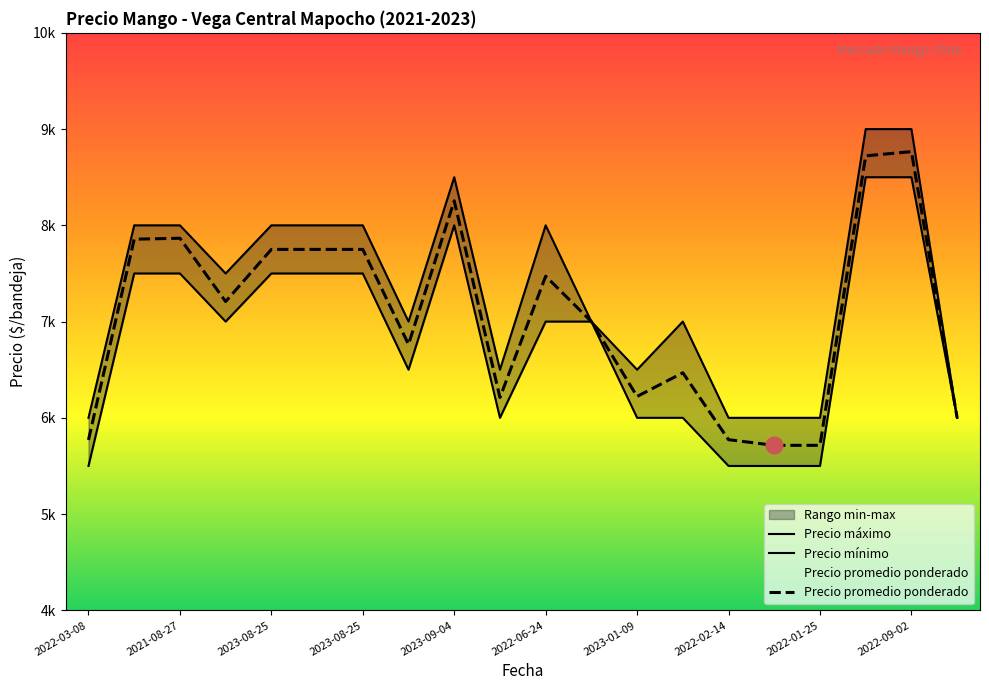

How many data points in Precio minimo are less than 7000?

9